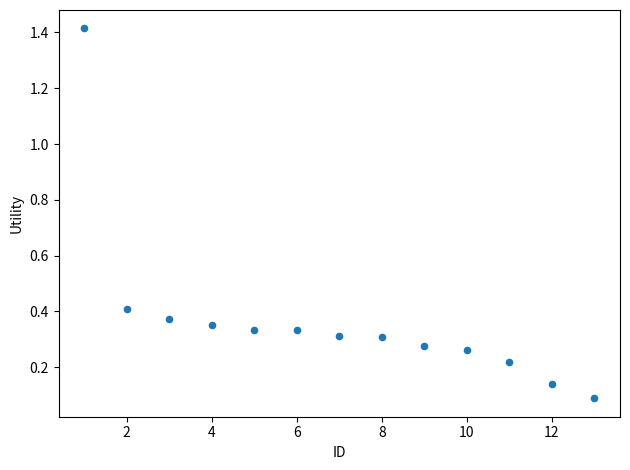

What is the range of X values (max minus min)?

12.0